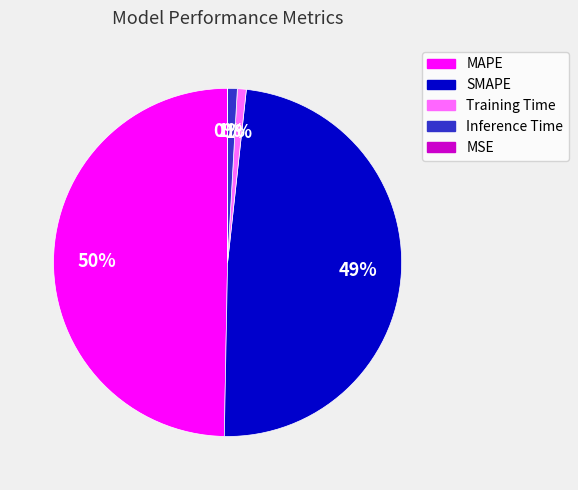

To the nearest percent, what is the difference between the largest and smallest slice percentages?

50%